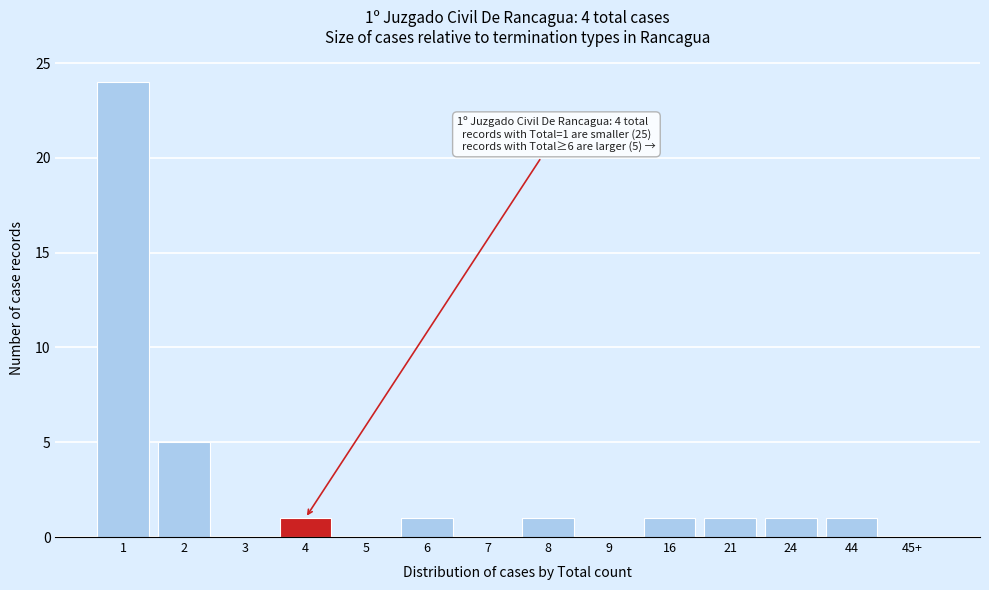

Reading right to left, what are all the values shown in this chart?

45+=0	44=1	24=1	21=1	16=1	9=0	8=1	7=0	6=1	5=0	4=1	3=0	2=5	1=24